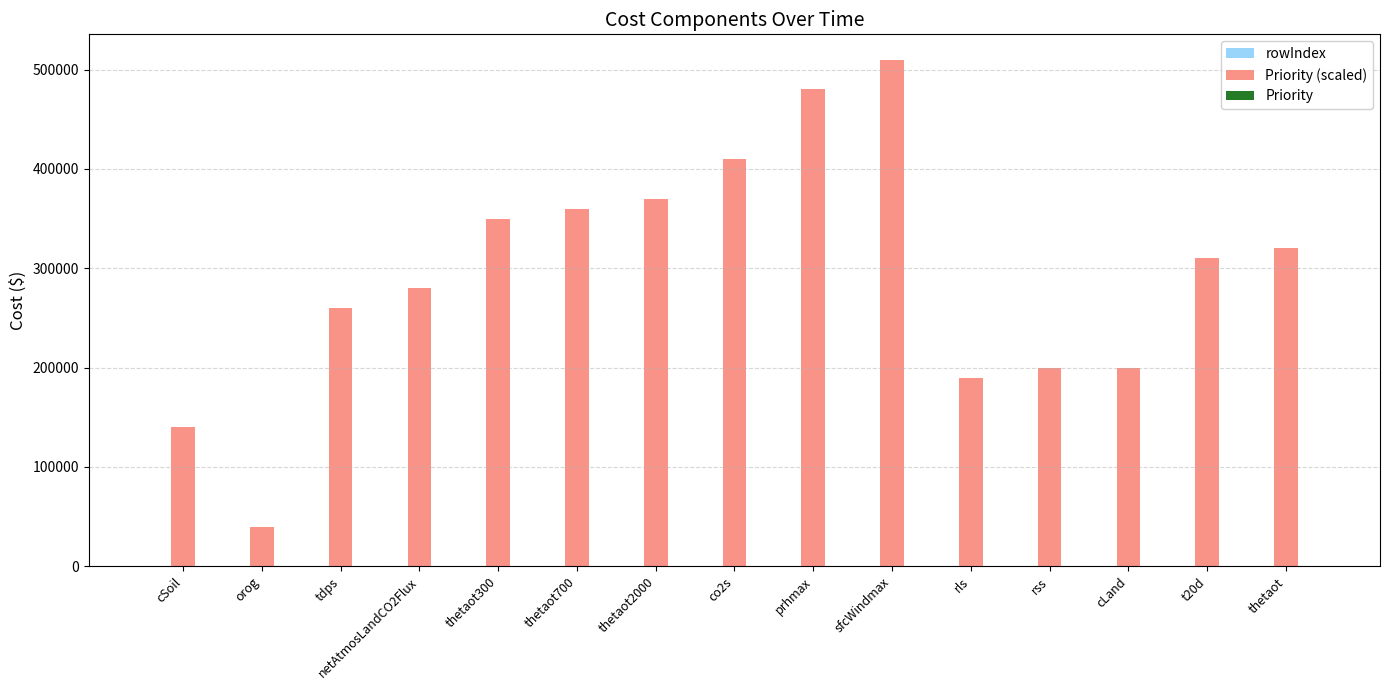

Which category has the highest value across all series?

sfcWindmax